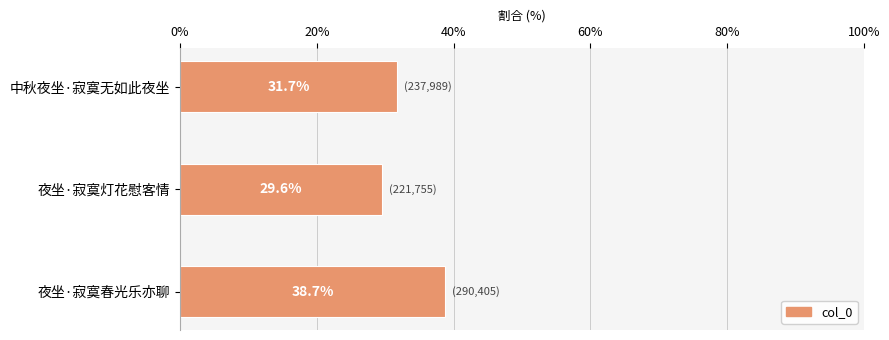

What is the average value?

33.3